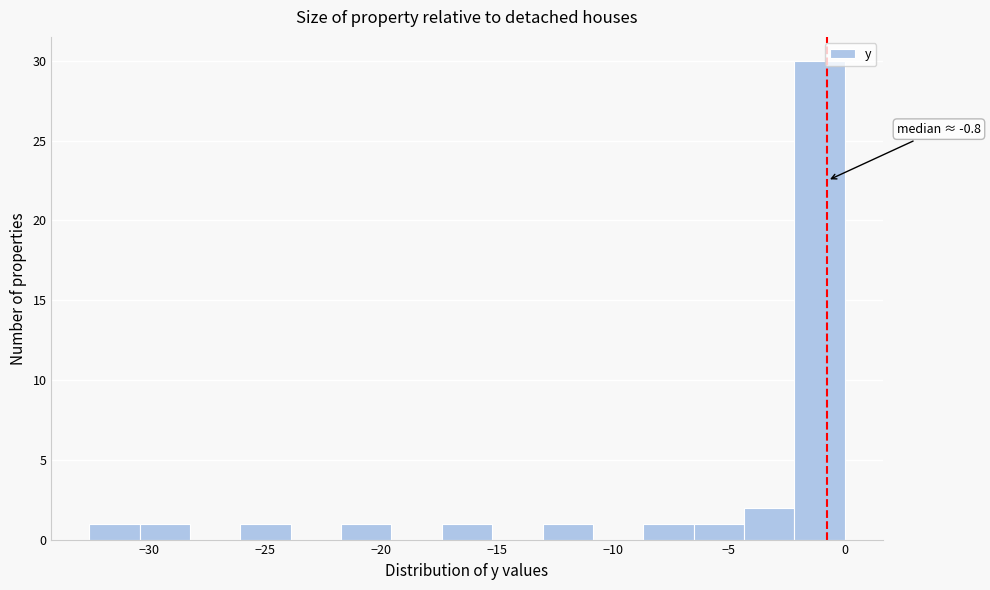

Which range on the x-axis has the tallest bar?

-2.0 to 0.0